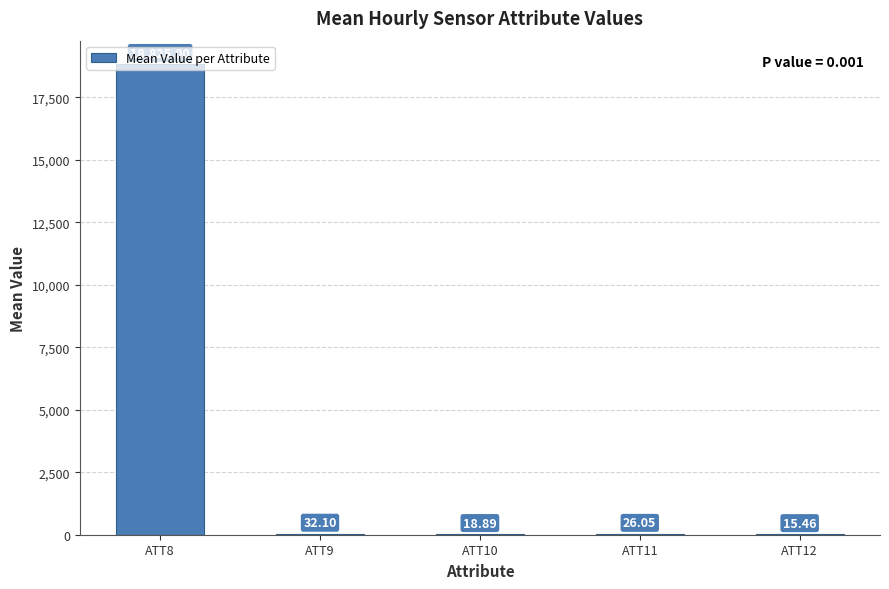

What is the change in value from ATT9 to ATT10?

-13.2